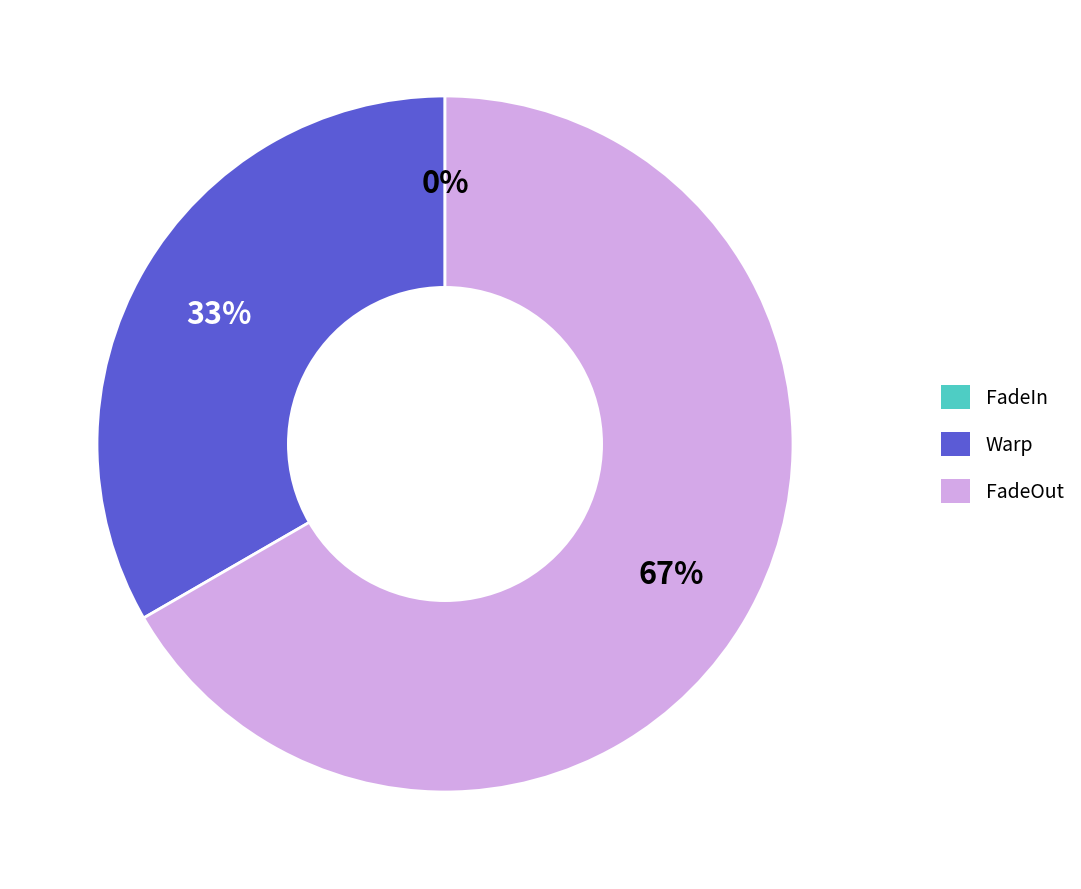

What is the change in value from FadeIn to FadeOut?

+2